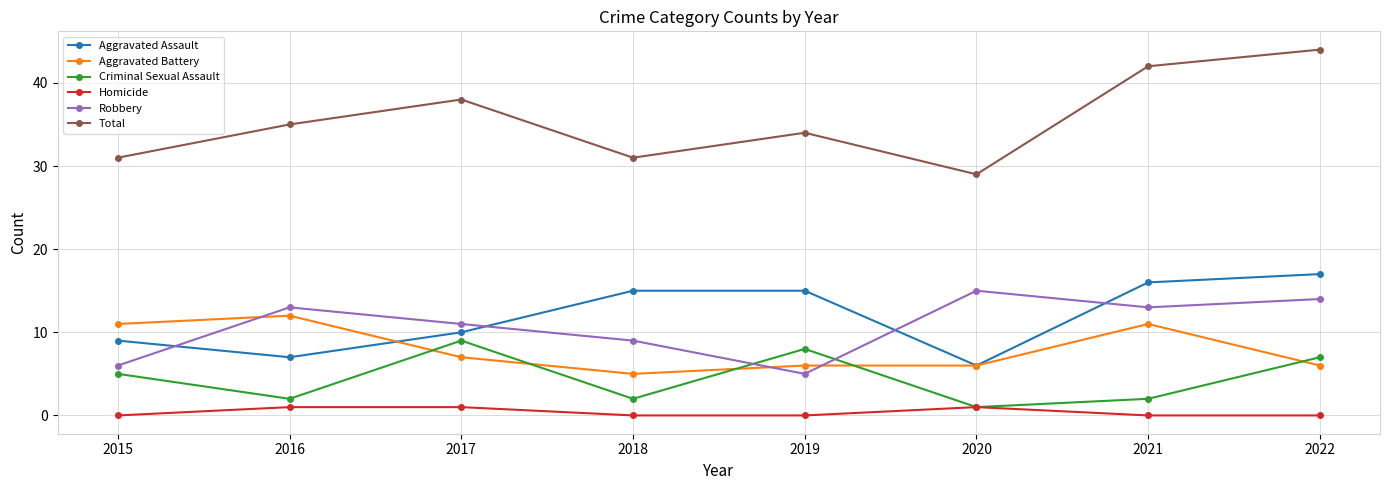

Which series changed the most between 2015 and 2021?

Total